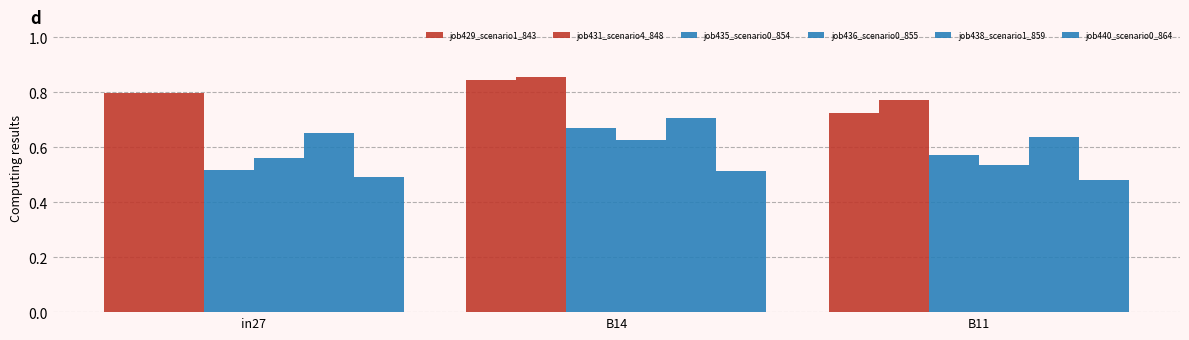

Rank the categories by job438_scenario1_859 value from highest to lowest.

B14, in27, B11